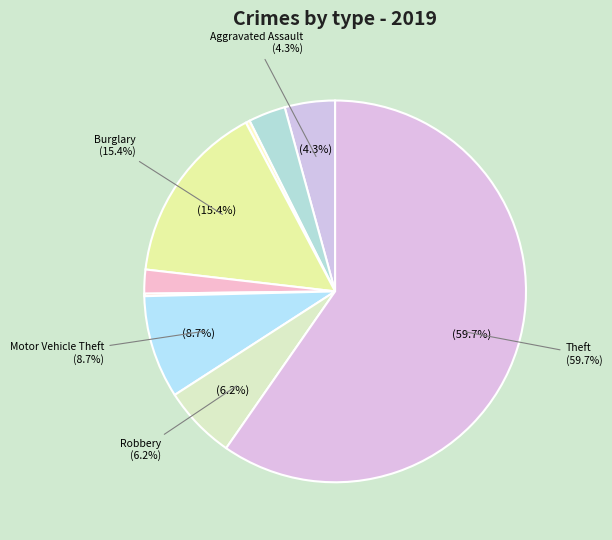

Is Theft the majority of the pie?

Yes